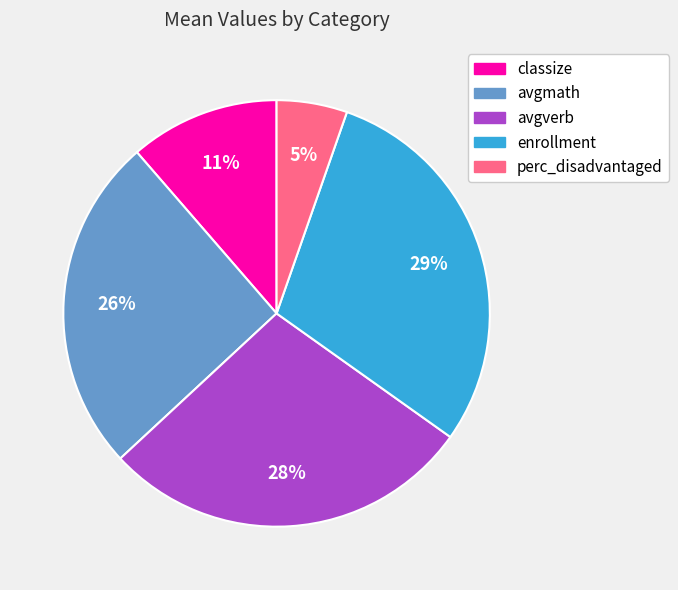

Rank the categories by value from highest to lowest.

enrollment, avgverb, avgmath, classize, perc_disadvantaged